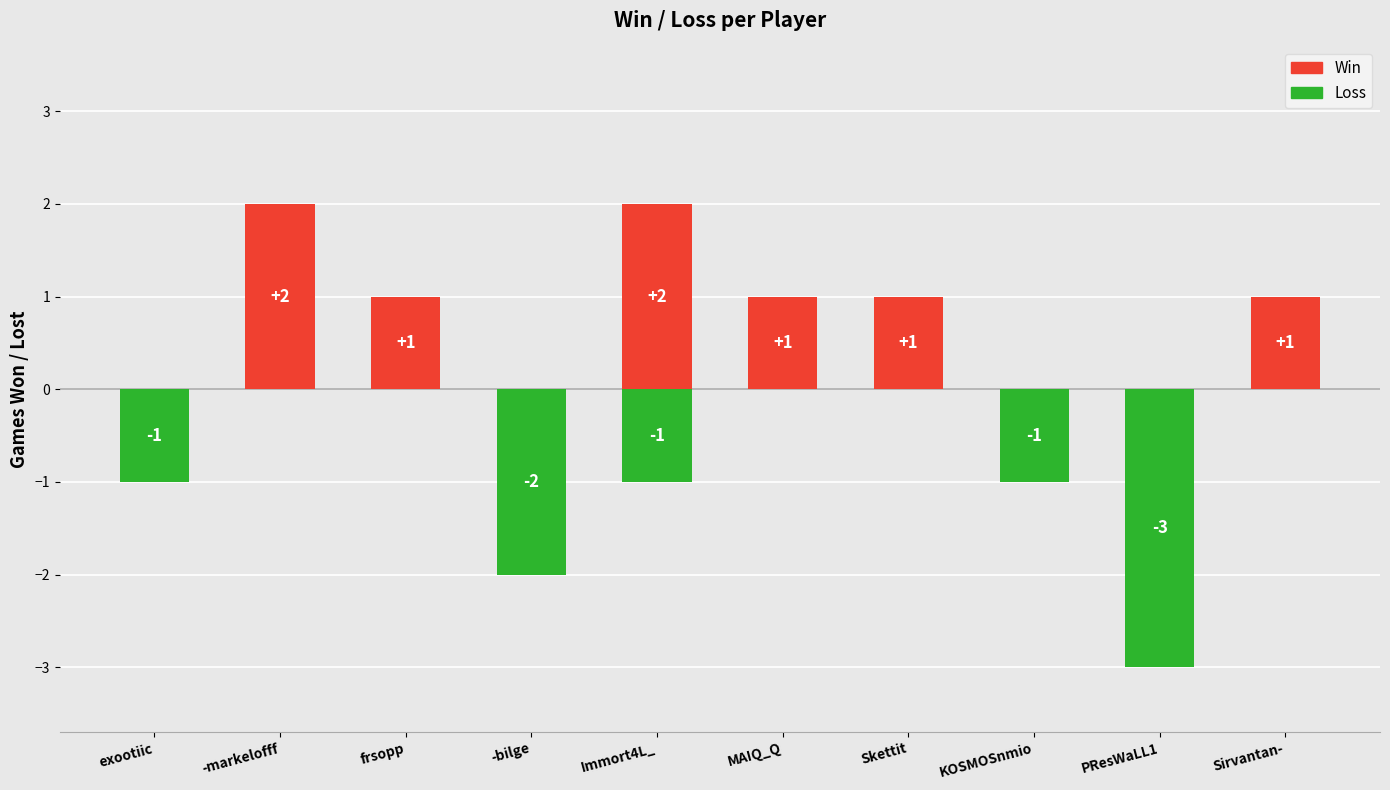

Which category has the lowest value across all series?

PResWaLL1